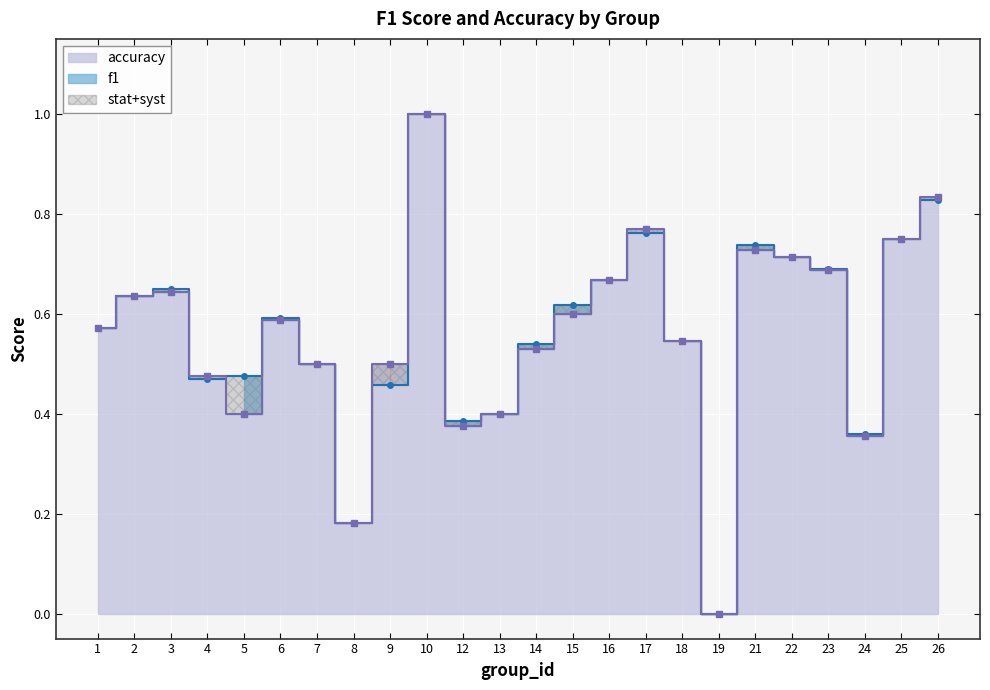

What is the difference between the second highest and minimum values in the accuracy series?

0.8